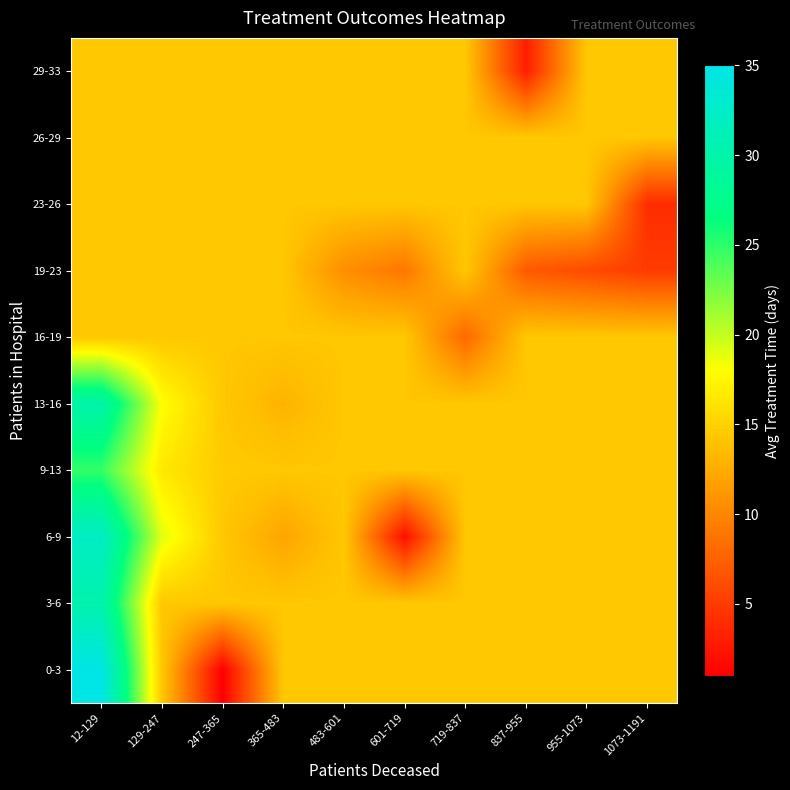

At how many categories does at least one series exceed 7?

10